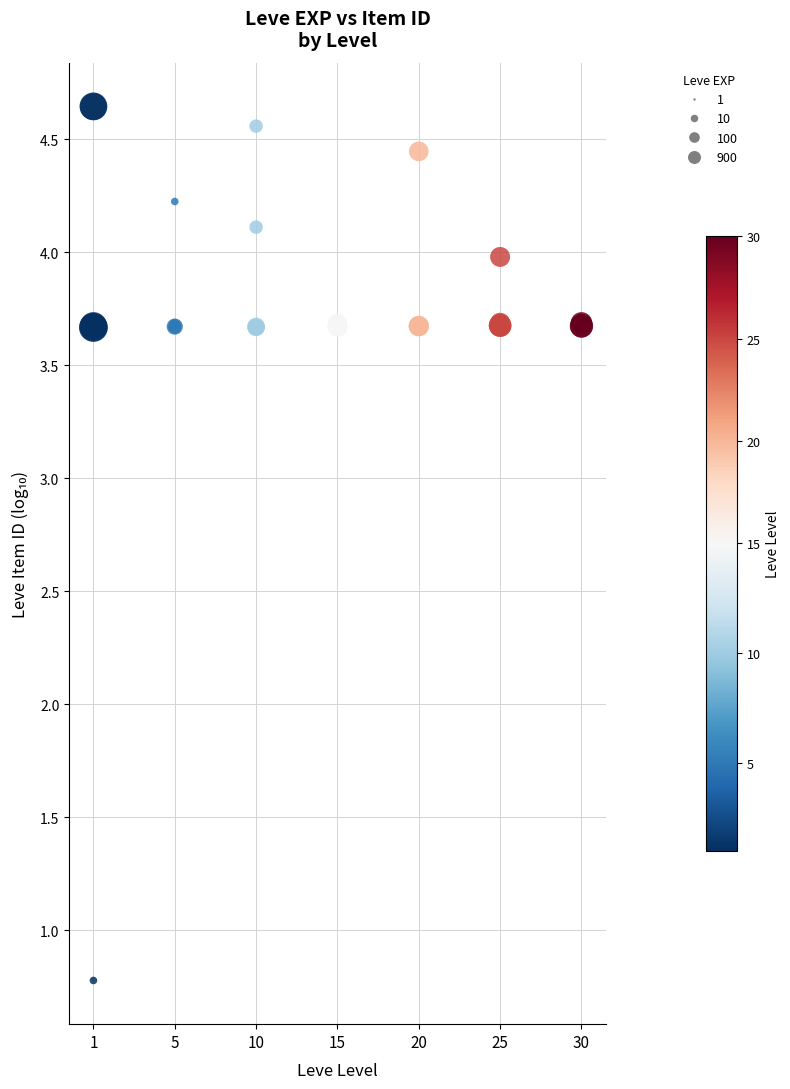

What Y value in the scatter plot is closest to 2?

0.8